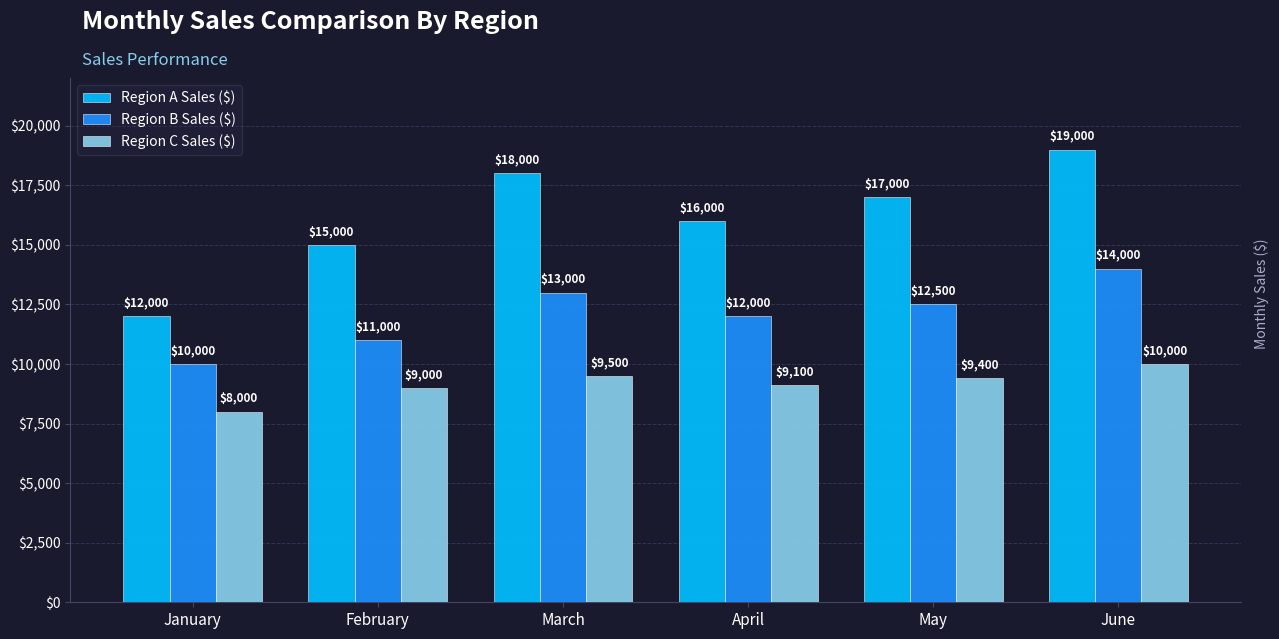

At which category is the sum across all series the highest?

June